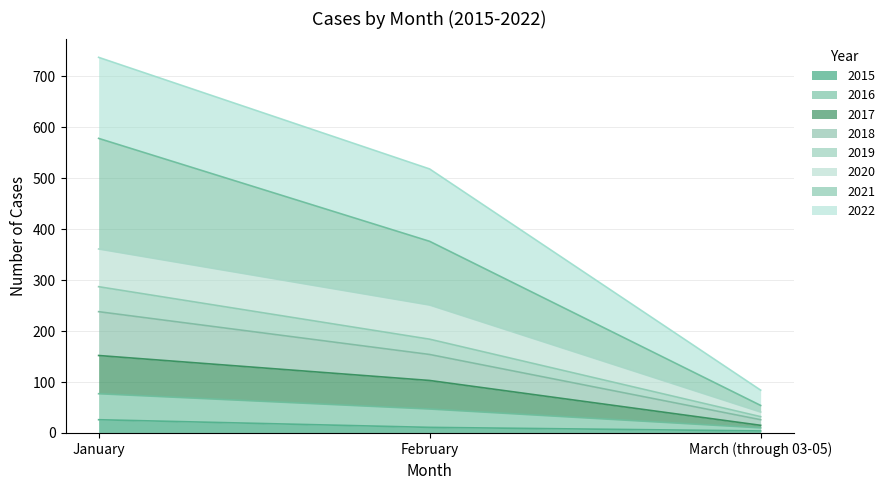

What is the label of the 2nd point from the left?

February